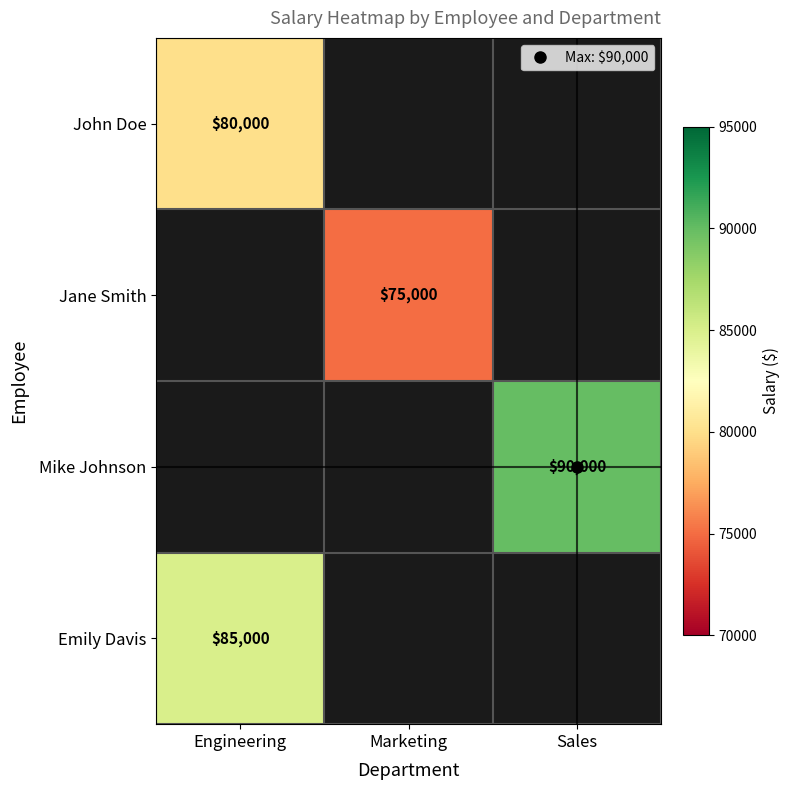

How many values in Emily Davis are above zero?

1